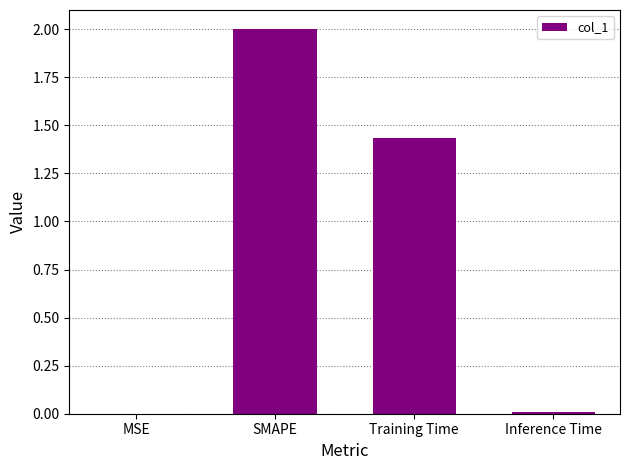

What is the maximum value shown in the chart?

2.0